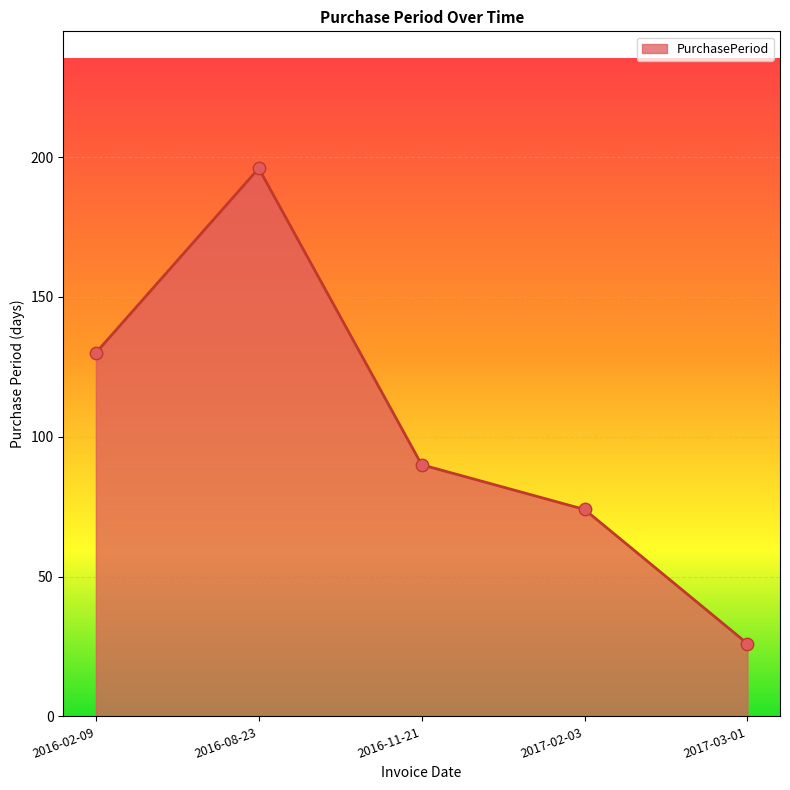

Which has a higher value, 2017-03-01 or 2016-11-21?

2016-11-21